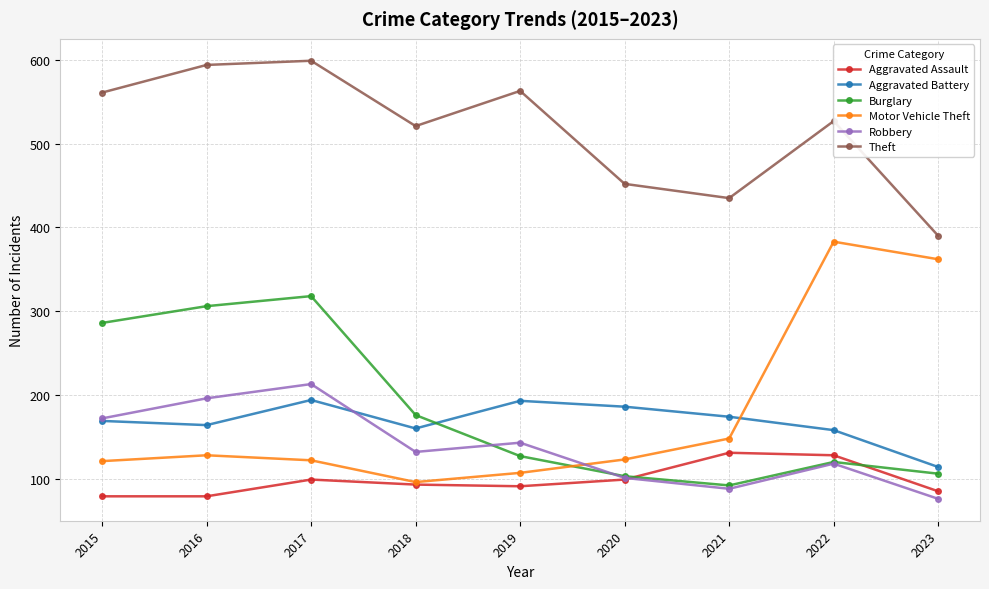

Which series ends up on top after the final intersection of Burglary and Robbery?

Burglary